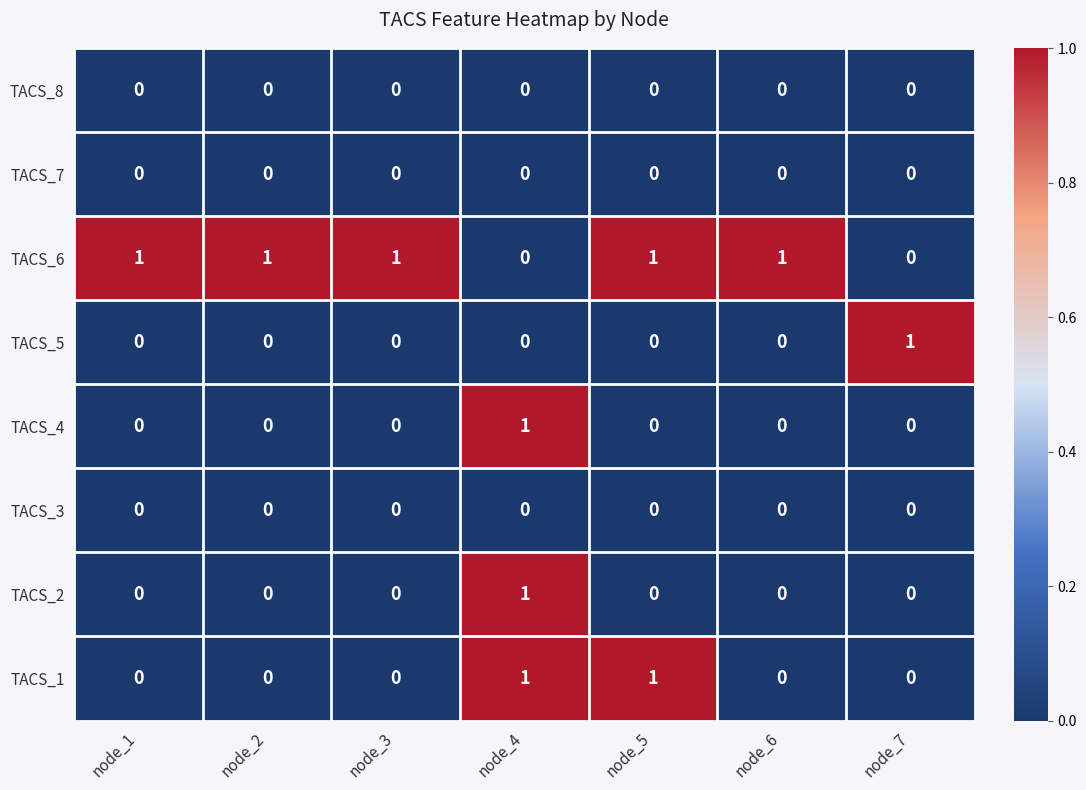

Count the TACS_2 values in the range 0 to 1.

7